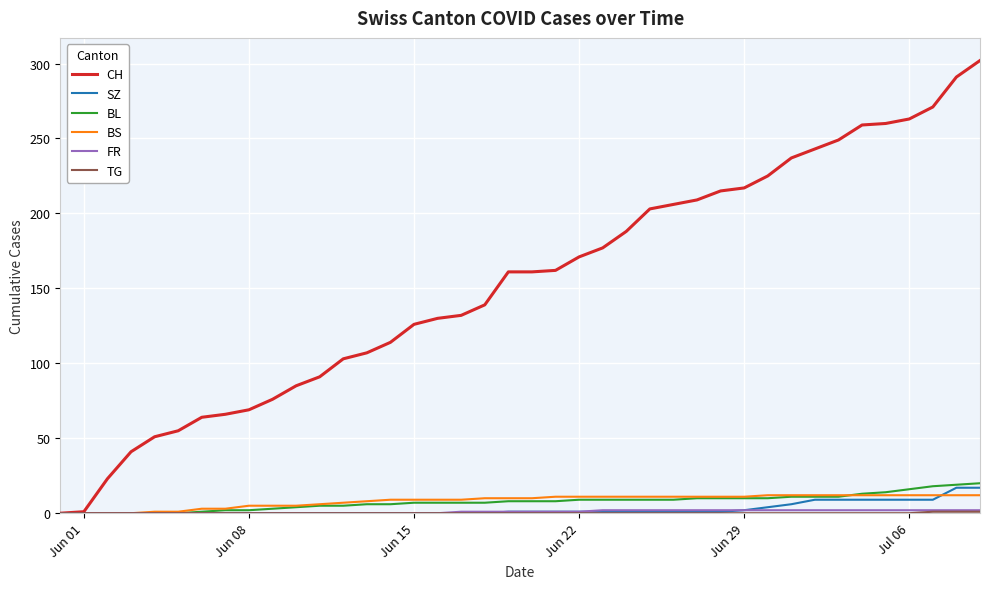

Which series has the largest range (max minus min)?

CH